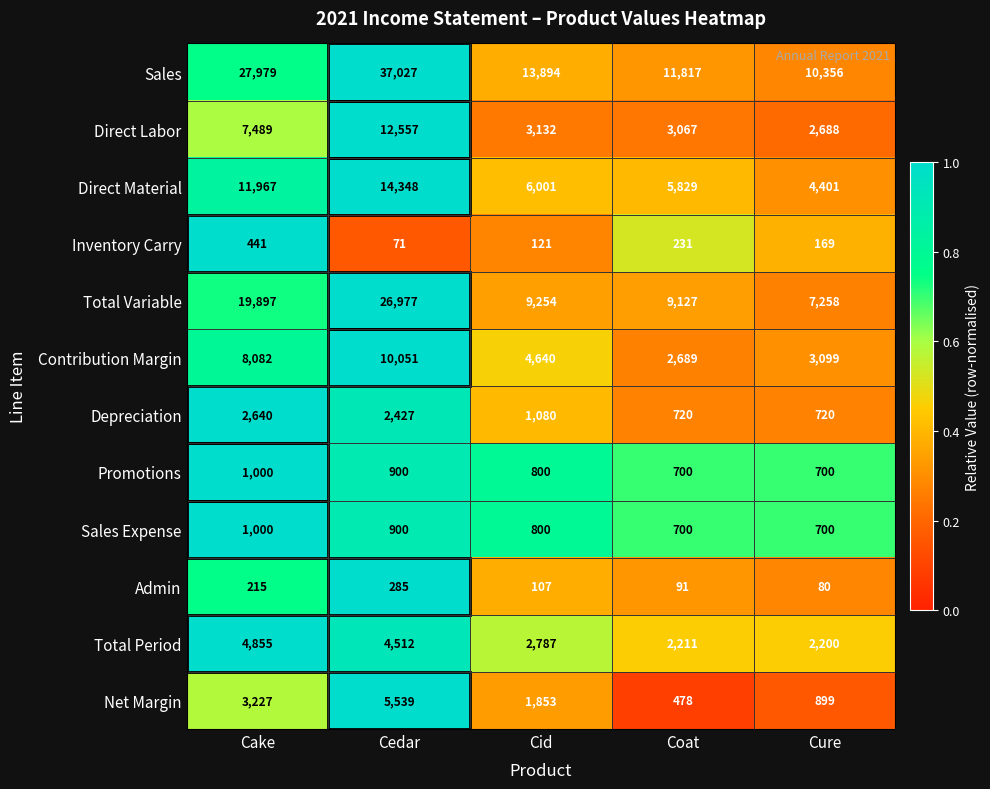

Which series changed the most between Cake and Cure?

Sales